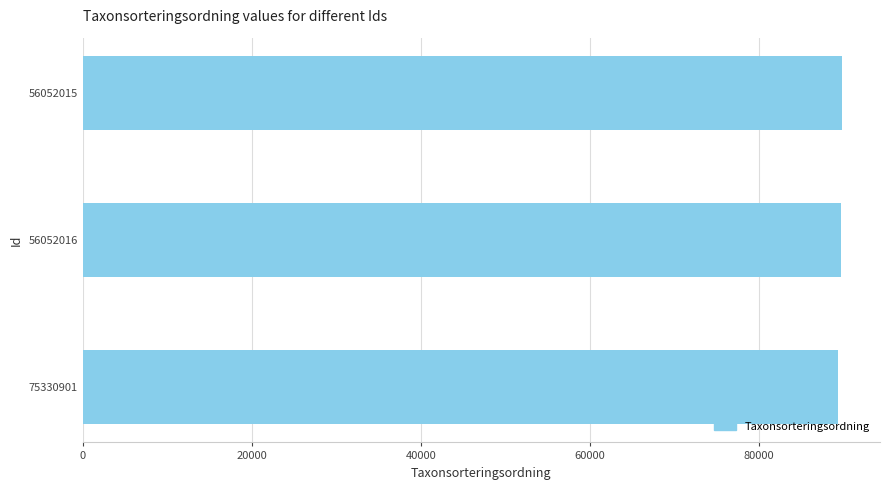

Is it true that the value at 56052016 is 121311?

False